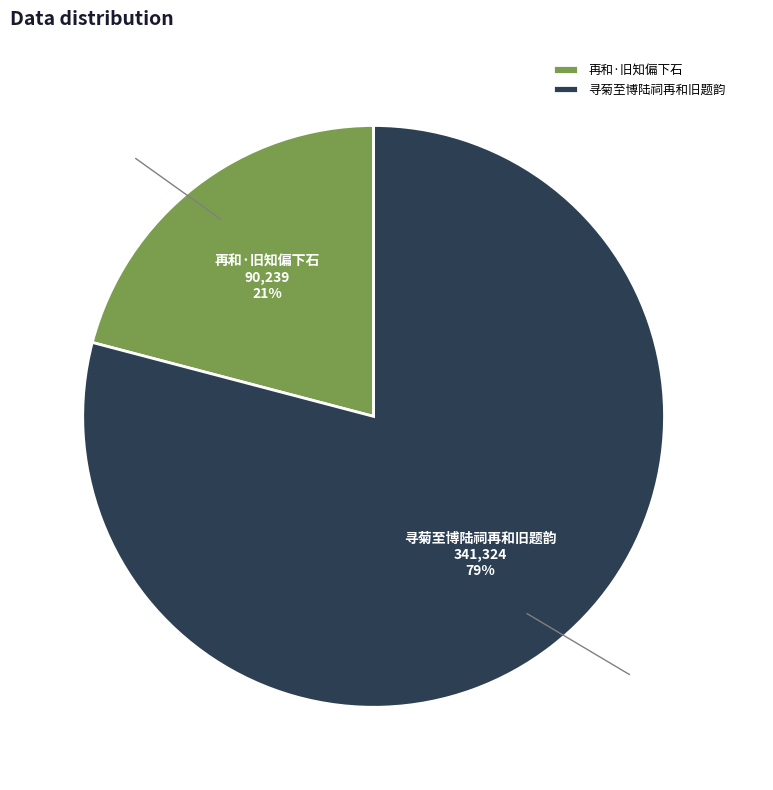

Which category has the smallest portion of the pie?

再和·旧知偏下石